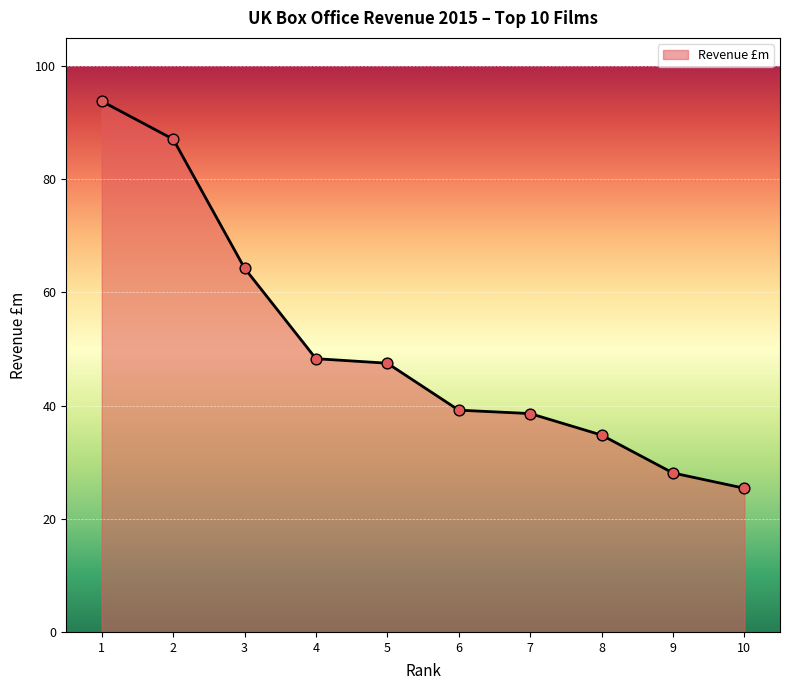

Approximately how many times larger is the value at 9 compared to 5?

0.6